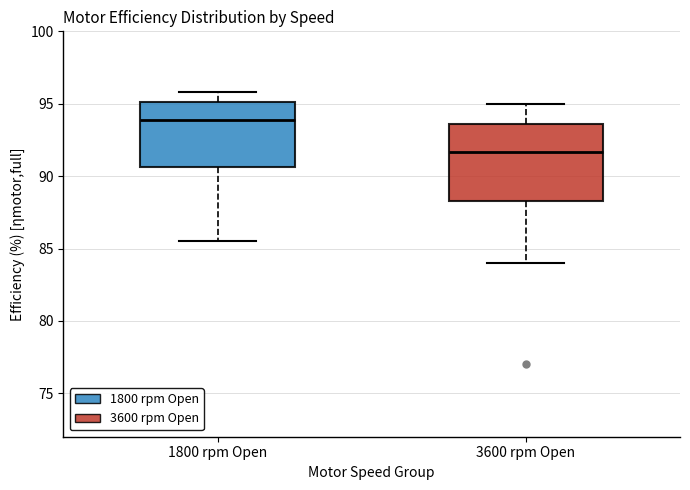

Comparing the boxes themselves (not the whiskers), which one is the tallest?

3600 rpm Open